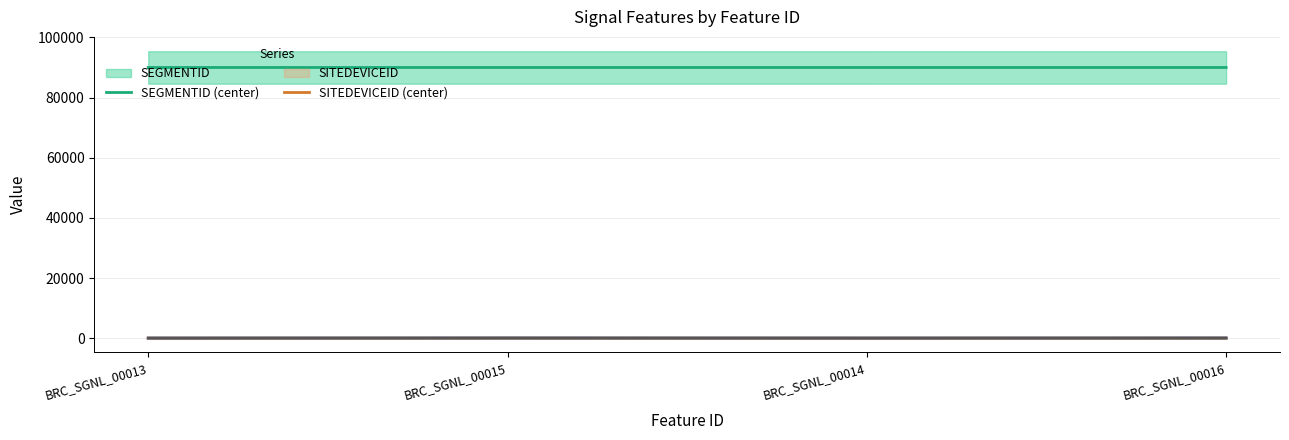

True or false: WIUSTATUSINDEX (center) and SITEDEVICEID (center) cross at least once.

False